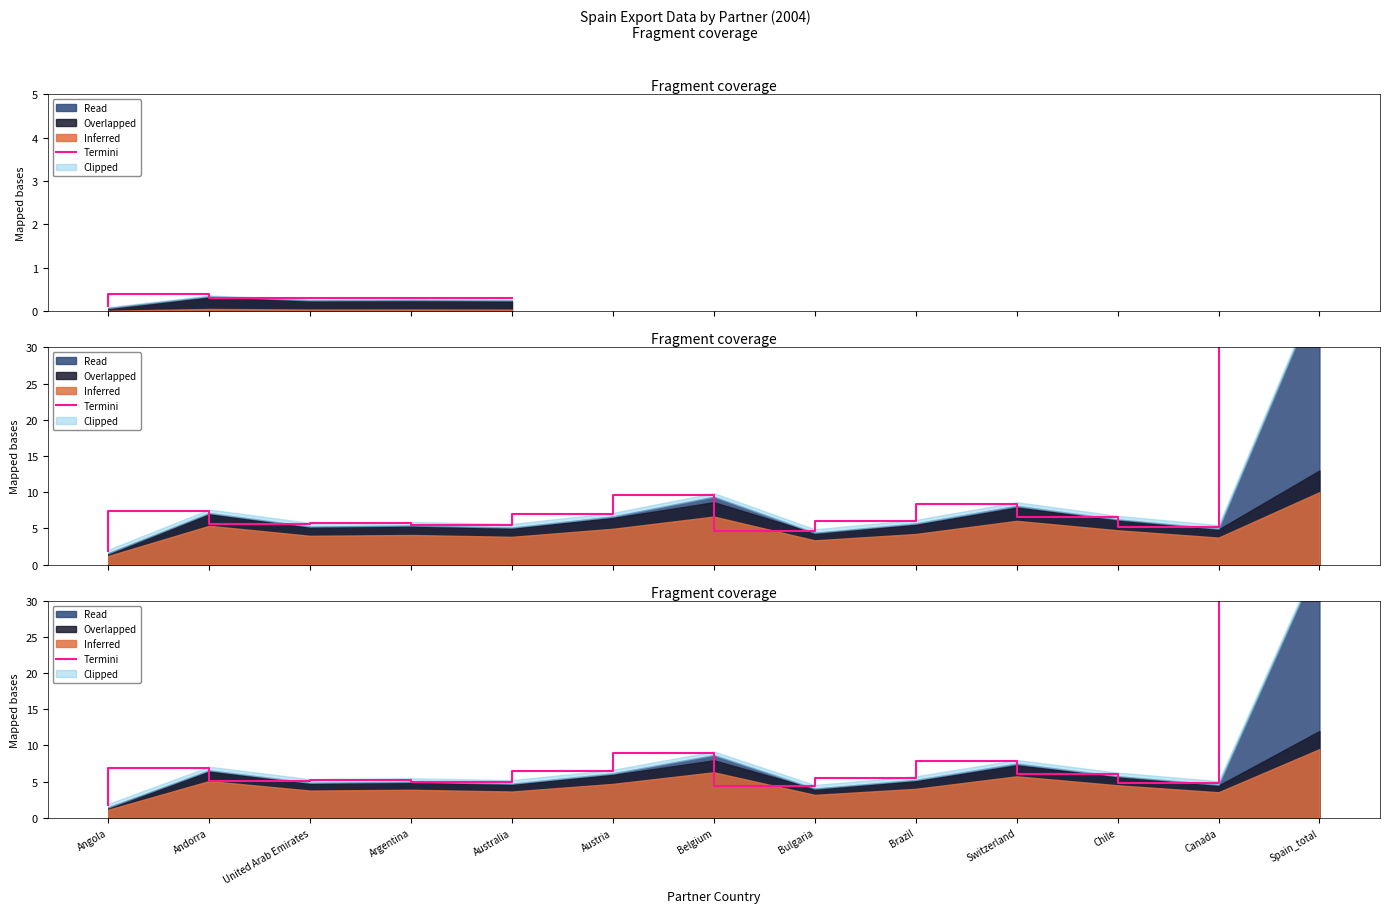

At which category does the data reach its first local valley?

United Arab Emirates